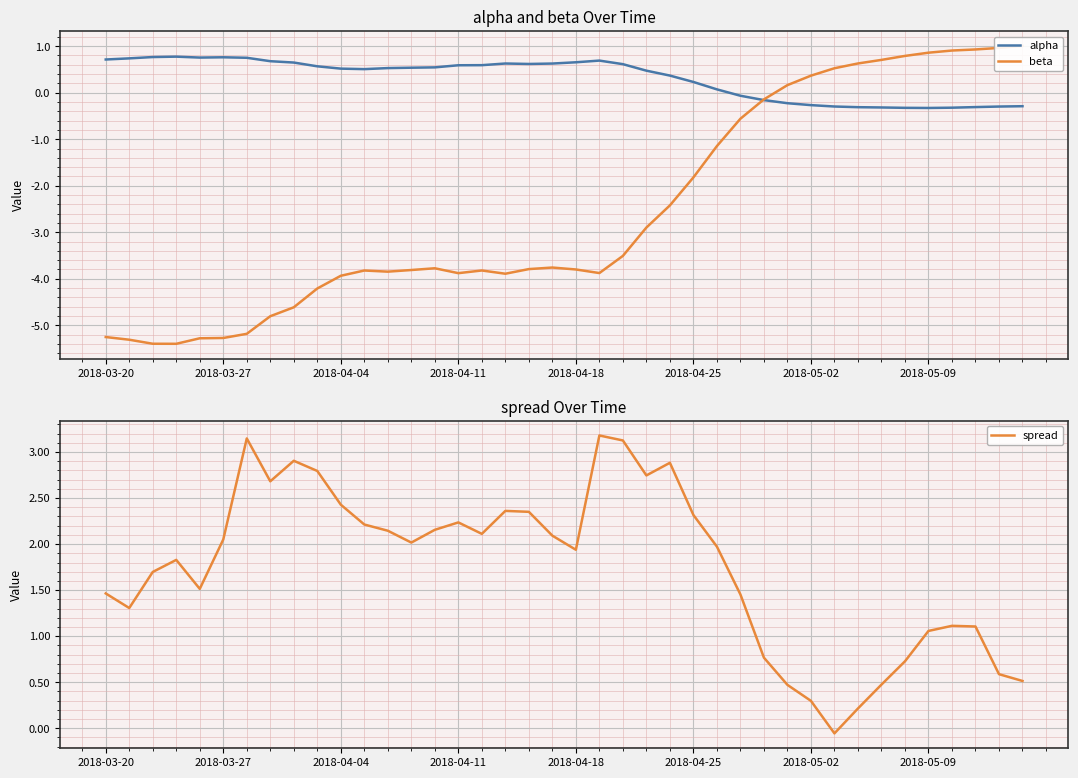

What is the highest value of the alpha series?

0.8